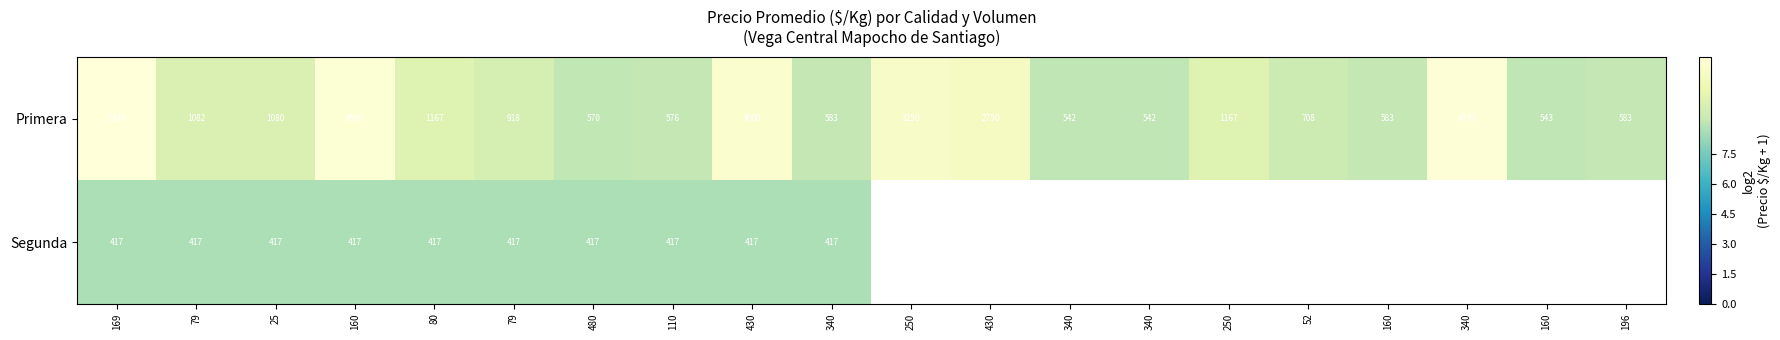

Is the value of Primera at 25 greater than the value of Segunda at 480?

Yes